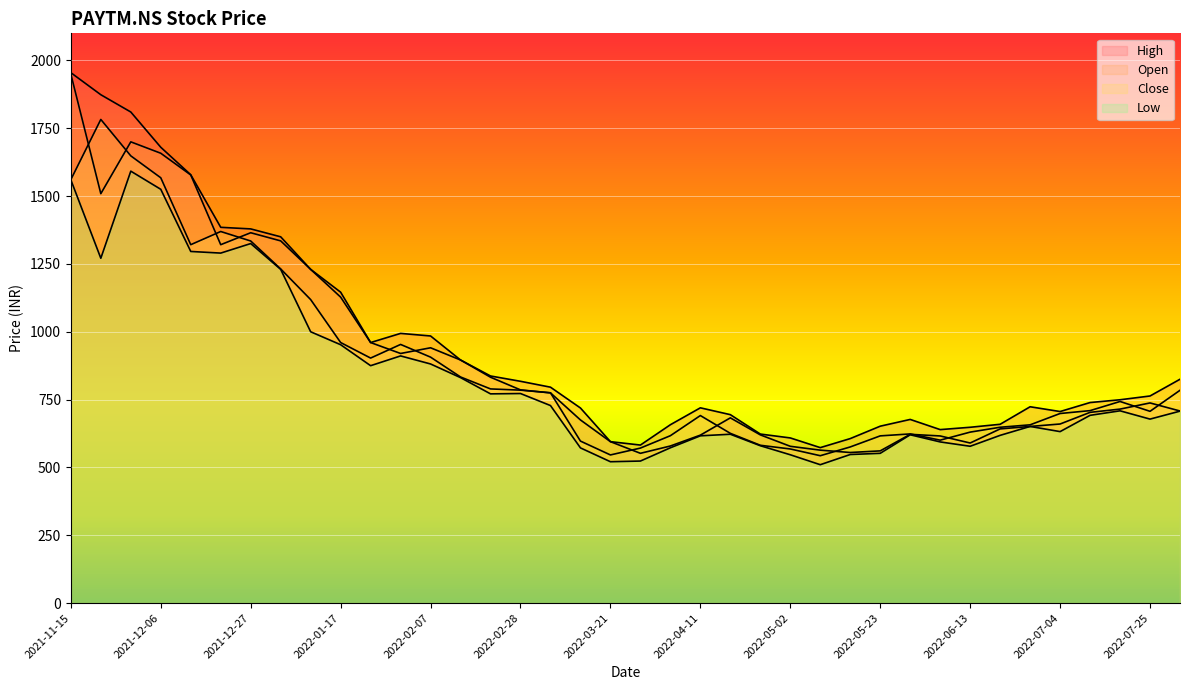

At which category does the chart reach its minimum across all series?

2022-05-09